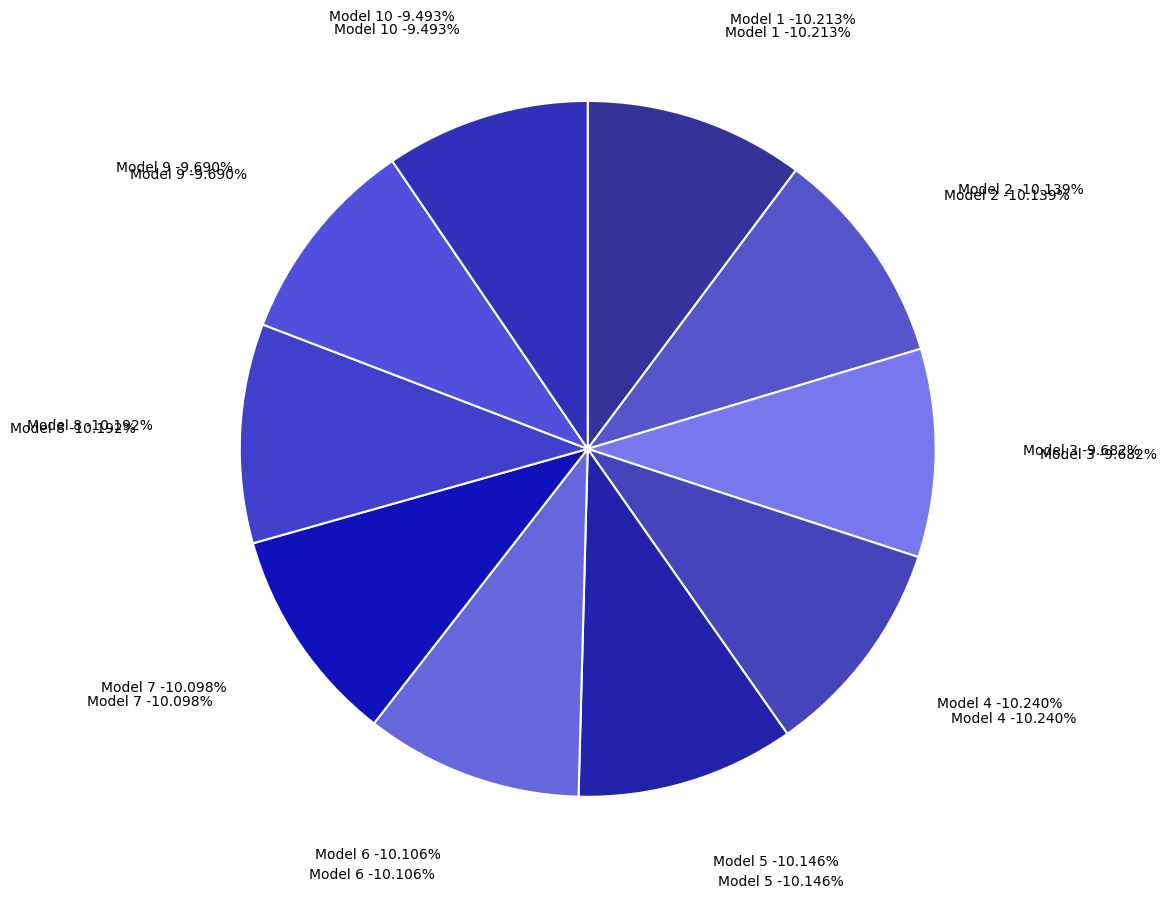

Does Model 1 account for over 50% of the chart?

No